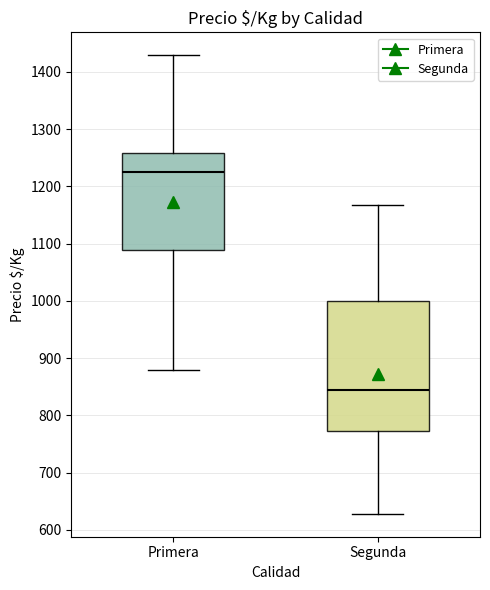

Where does the median line of the box for Segunda sit on the y-axis? The values are not printed on the chart, so give them approximately, as read against the axis.

840